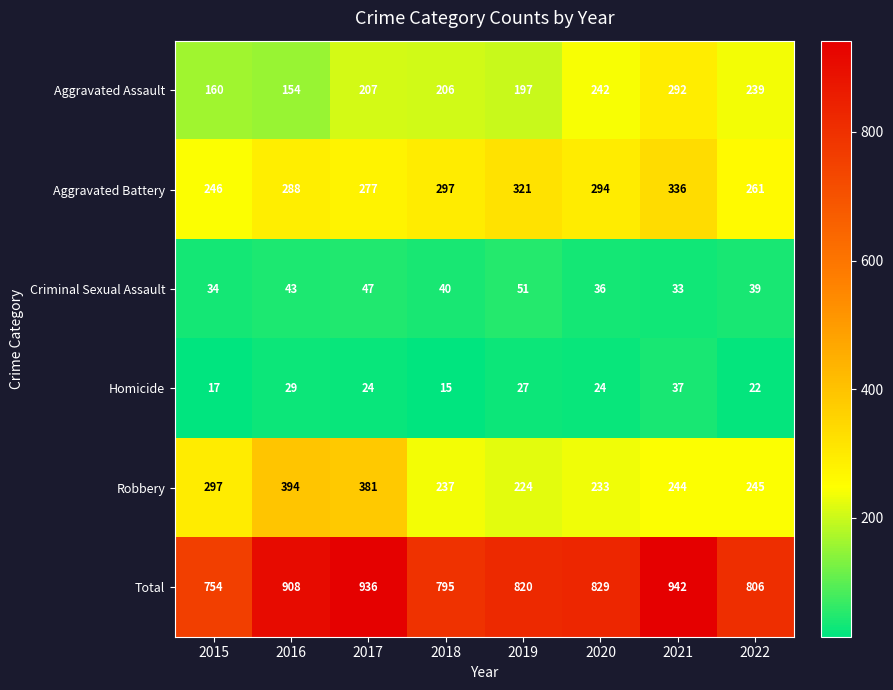

At how many categories does at least one series exceed 924?

2